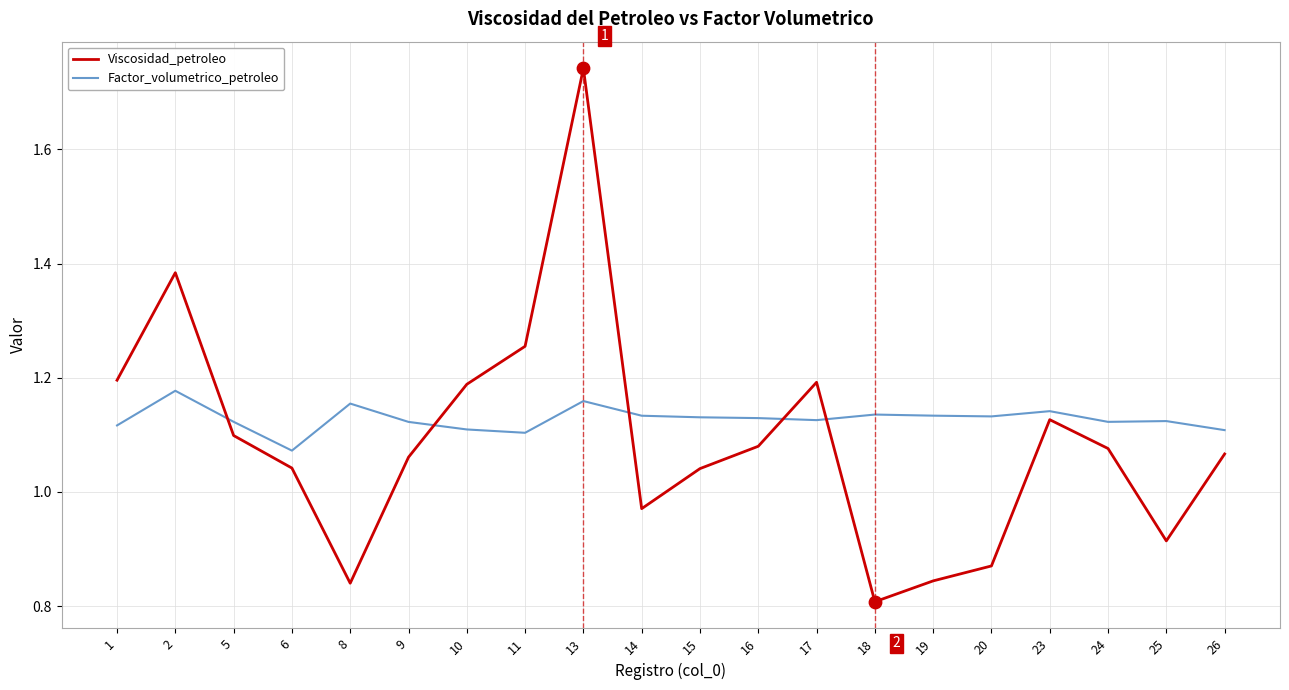

Is the value of Factor_volumetrico_petroleo at 2 greater than the value of Viscosidad_petroleo at 23?

Yes